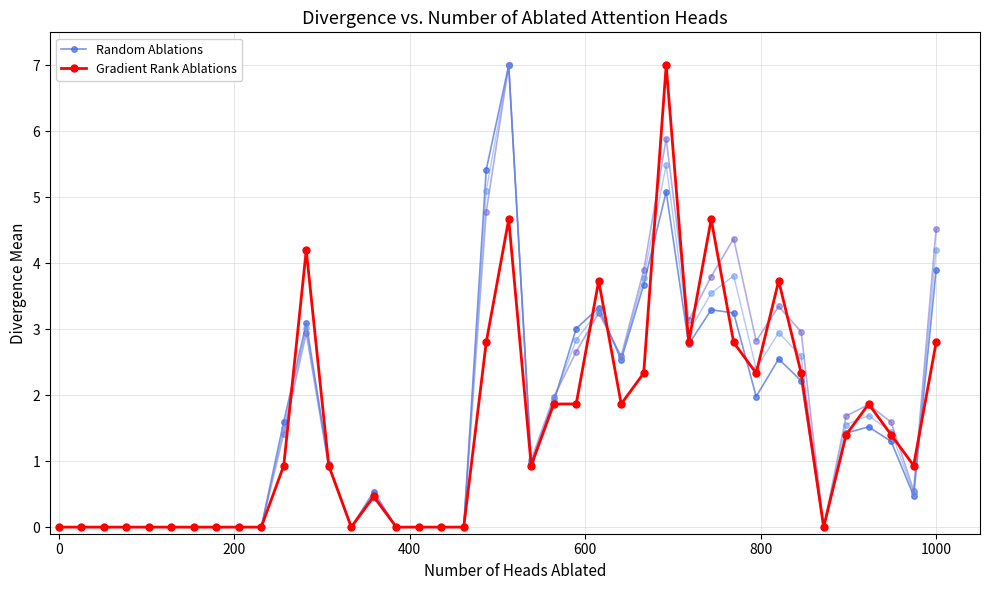

How many interior local valleys does the Random Ablations series have?

7